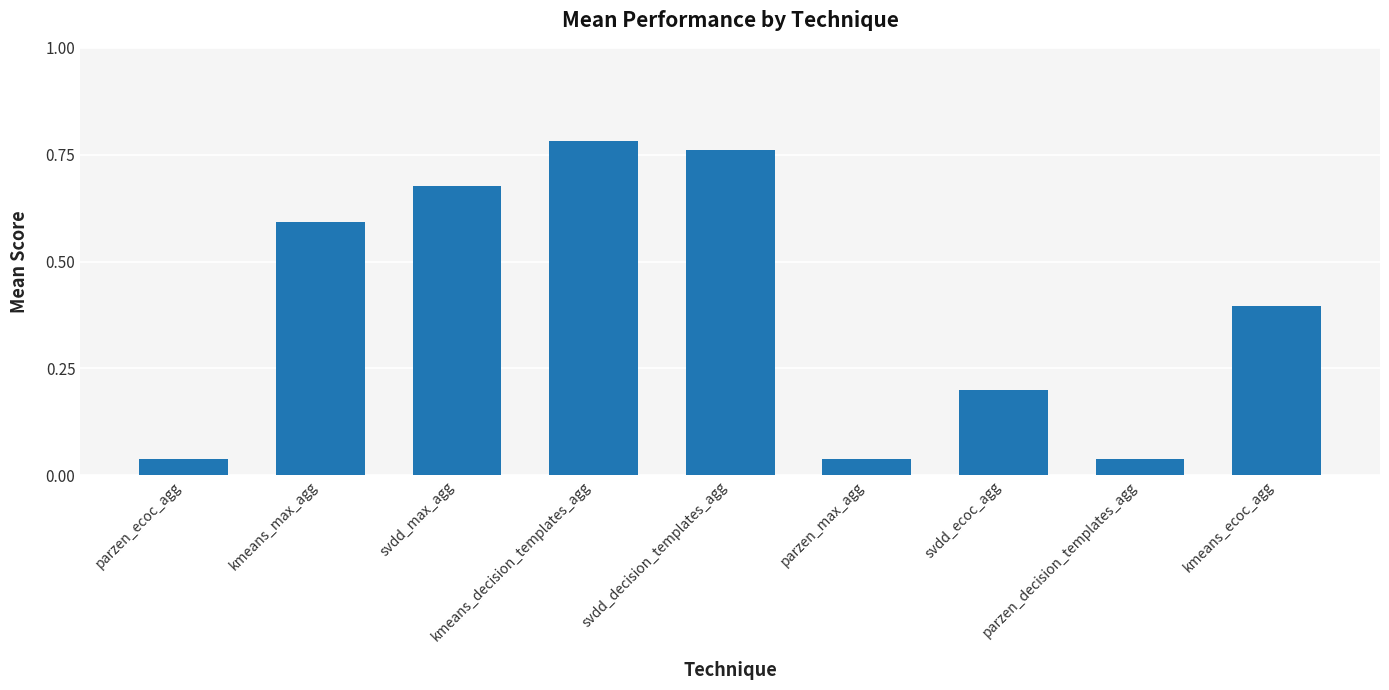

What is the value of the 7th bar from the left?

0.2